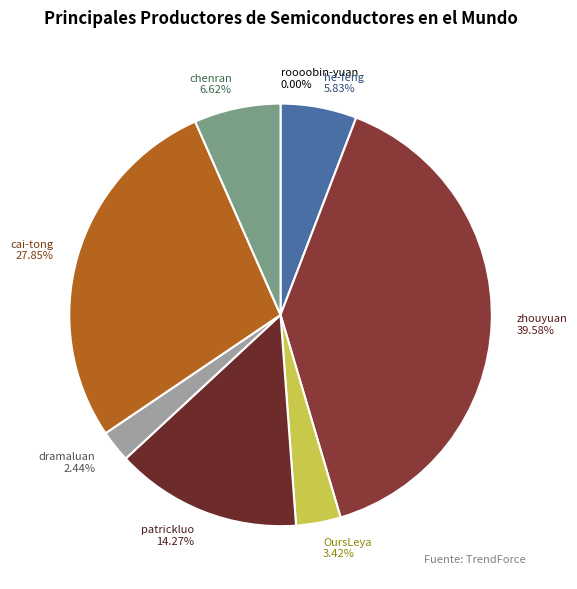

Between chenran 6.62% and cai-tong 27.85%, which is larger?

cai-tong 27.85%